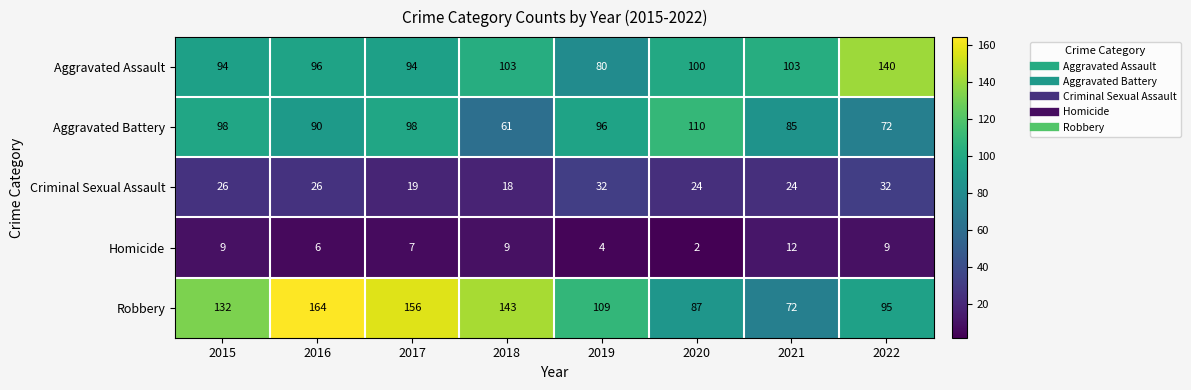

Which series has the widest spread of values?

Robbery